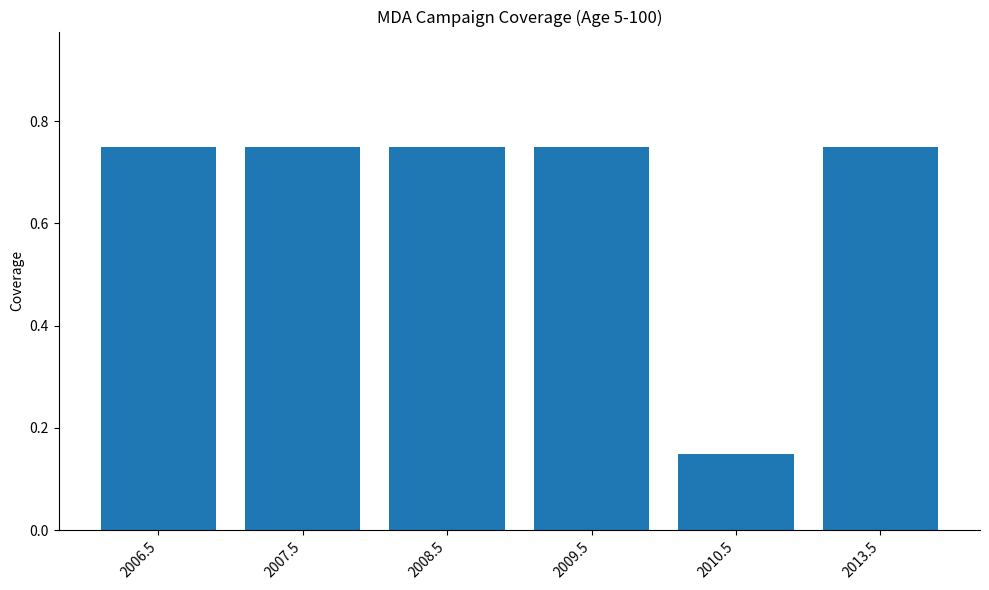

At which category does the chart reach its minimum across all series?

2010.5